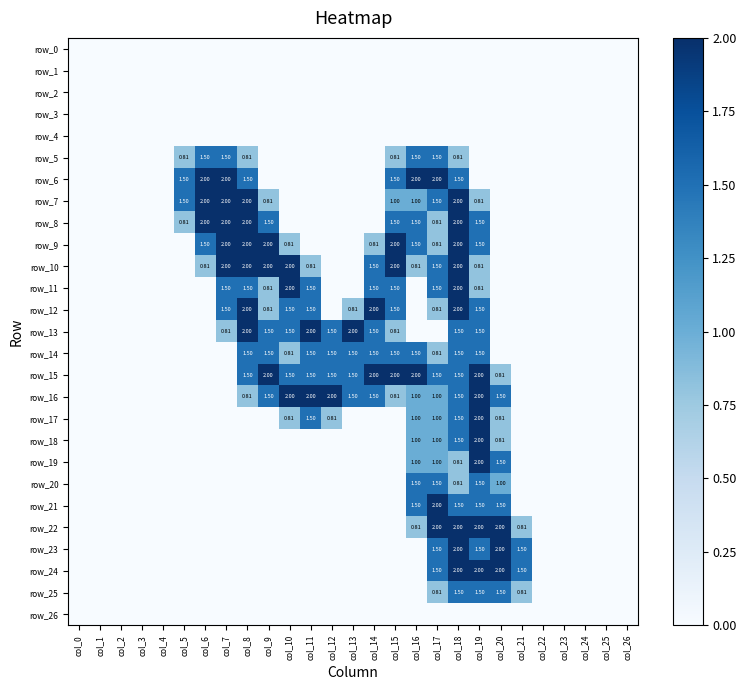

What is the difference between the maximum and minimum values in the row_15 series?

2.0